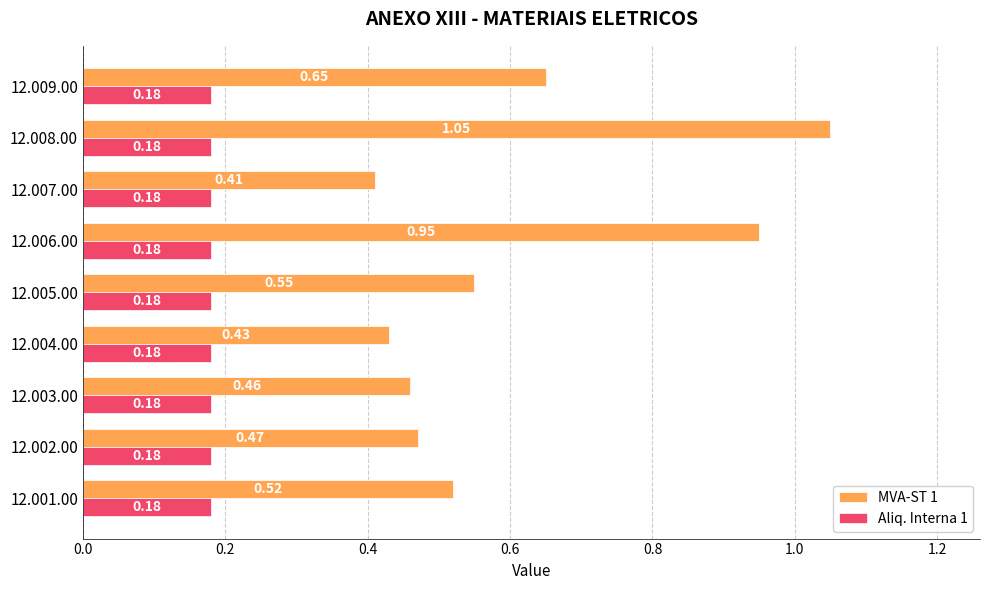

What is the sum of all MVA-ST 1 values?

5.5